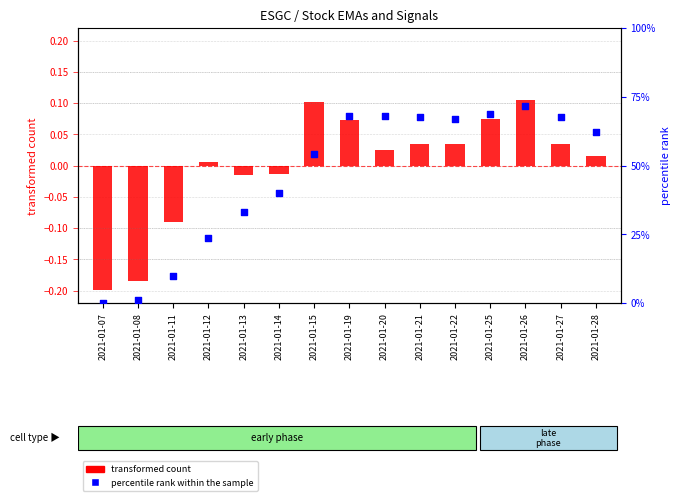

Which series has the largest total across all categories?

percentile rank within the sample